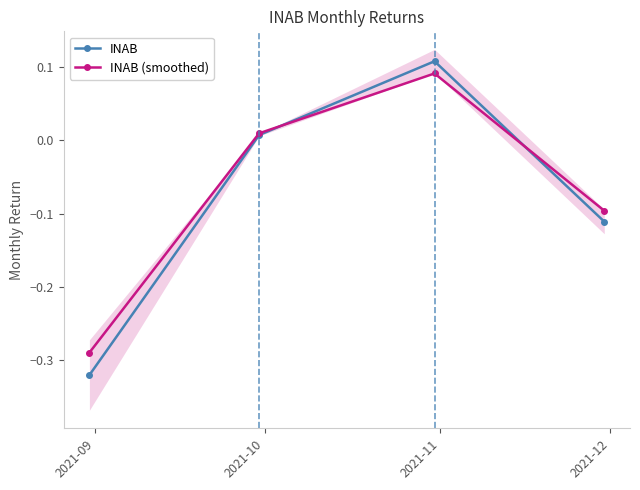

After their last crossing, which series has the higher values: INAB or INAB (smoothed)?

INAB (smoothed)